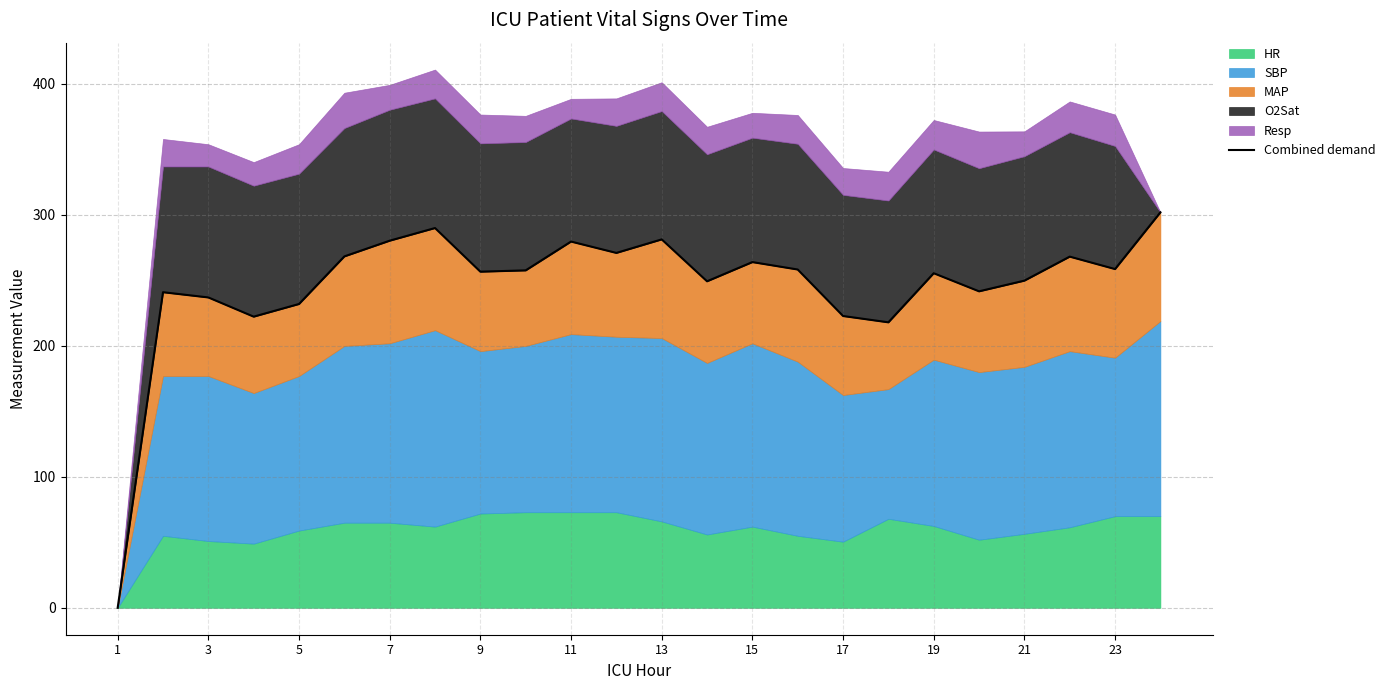

How many lines are shown in the chart?

1